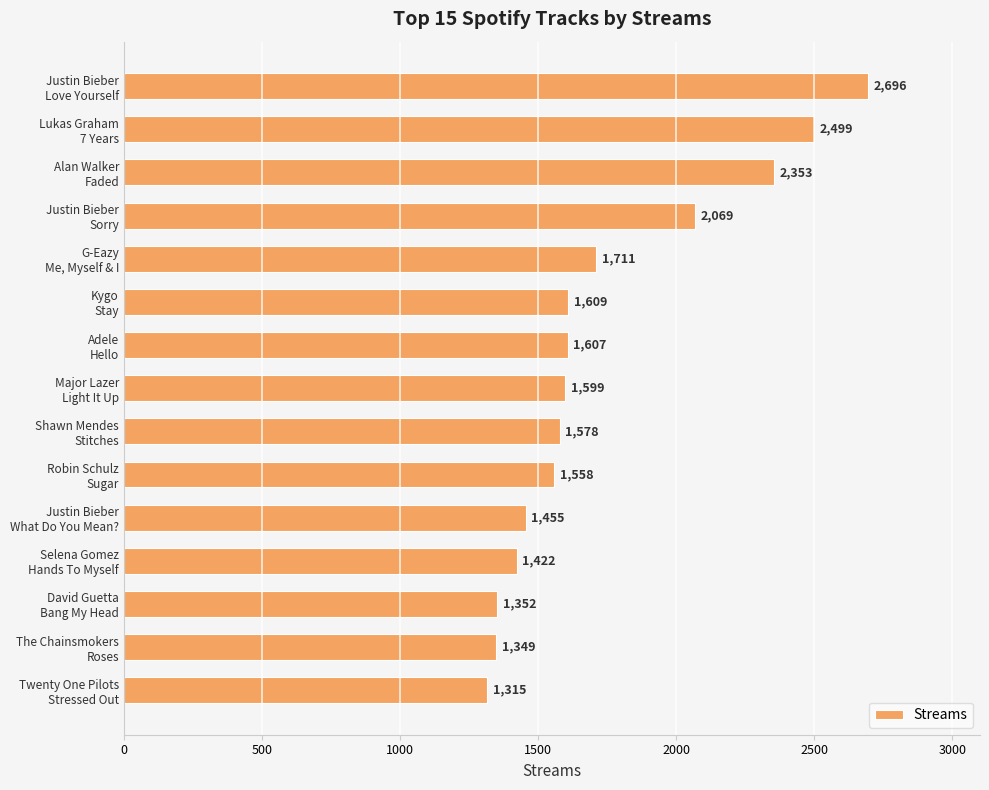

List the labels in order of value, smallest first.

Twenty One Pilots
Stressed Out, The Chainsmokers
Roses, David Guetta
Bang My Head, Selena Gomez
Hands To Myself, Justin Bieber
What Do You Mean?, Robin Schulz
Sugar, Shawn Mendes
Stitches, Major Lazer
Light It Up, Adele
Hello, Kygo
Stay, G-Eazy
Me, Myself & I, Justin Bieber
Sorry, Alan Walker
Faded, Lukas Graham
7 Years, Justin Bieber
Love Yourself